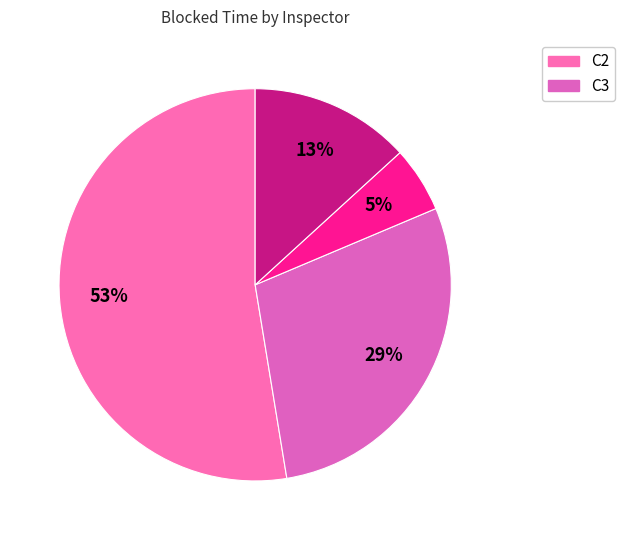

How many slices are in this pie chart?

4